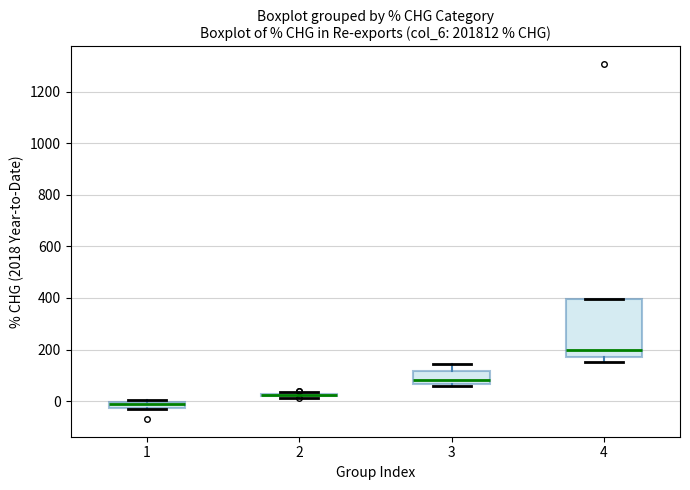

Comparing the boxes themselves (not the whiskers), which one is the tallest?

4